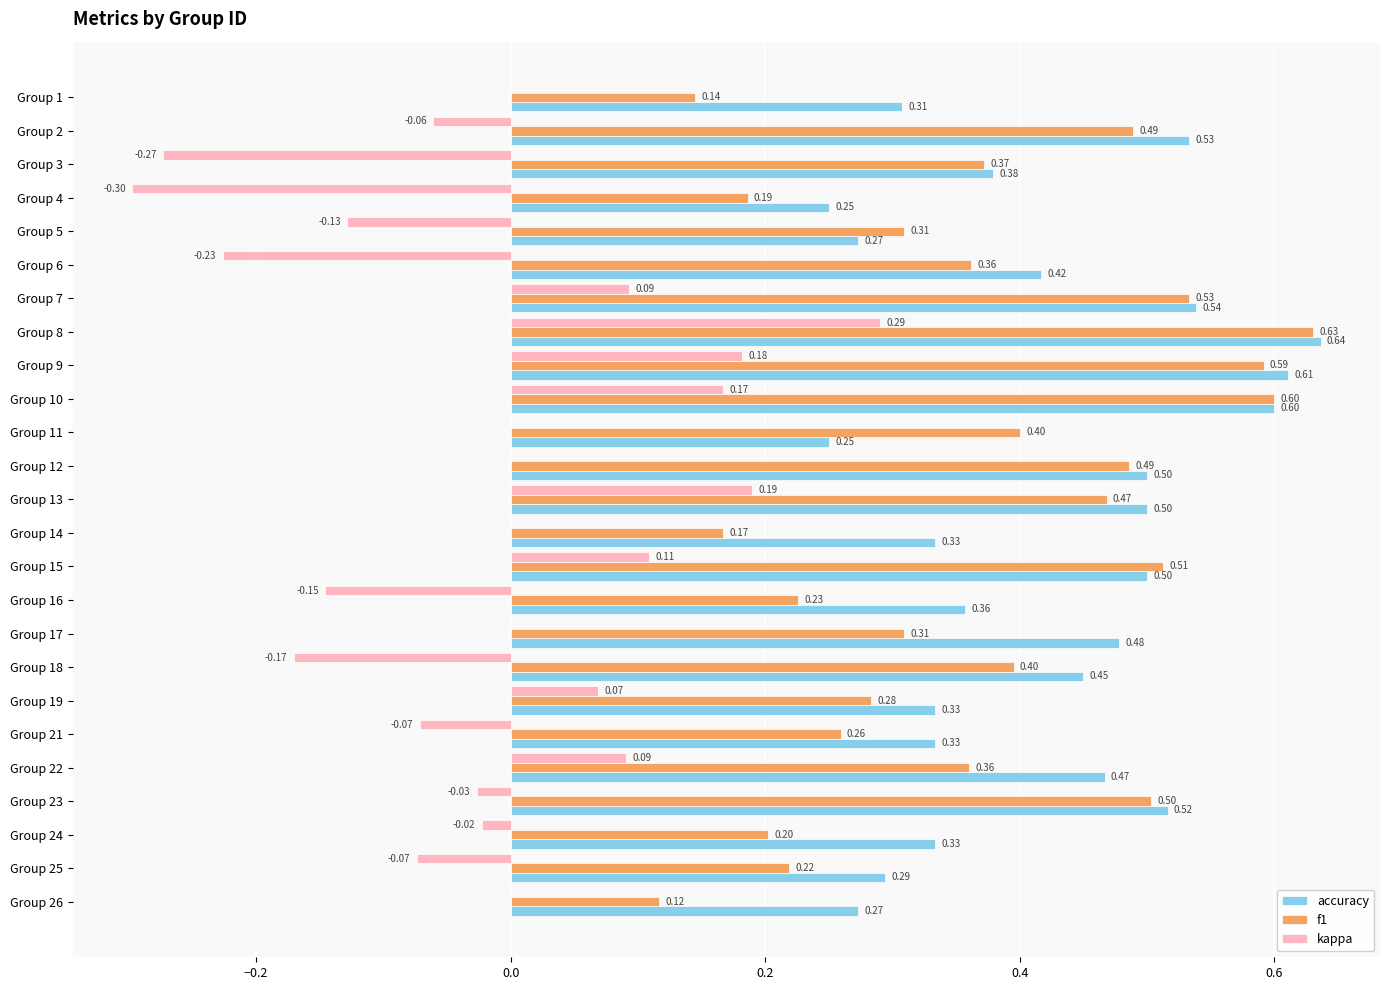

Which series changed the most between Group 12 and Group 26?

f1